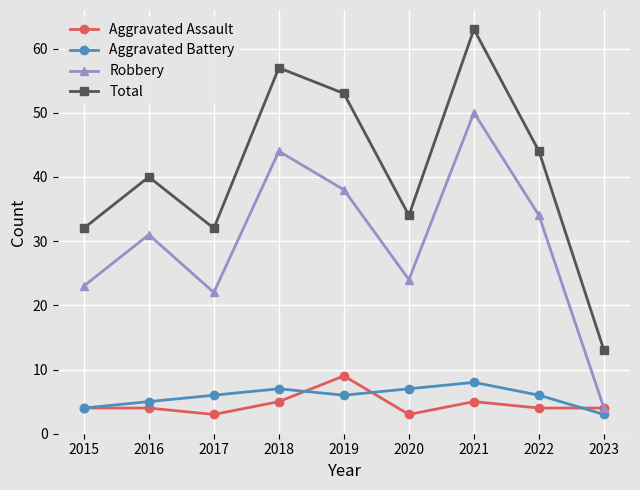

Is this an area chart (filled region under the line)?

No